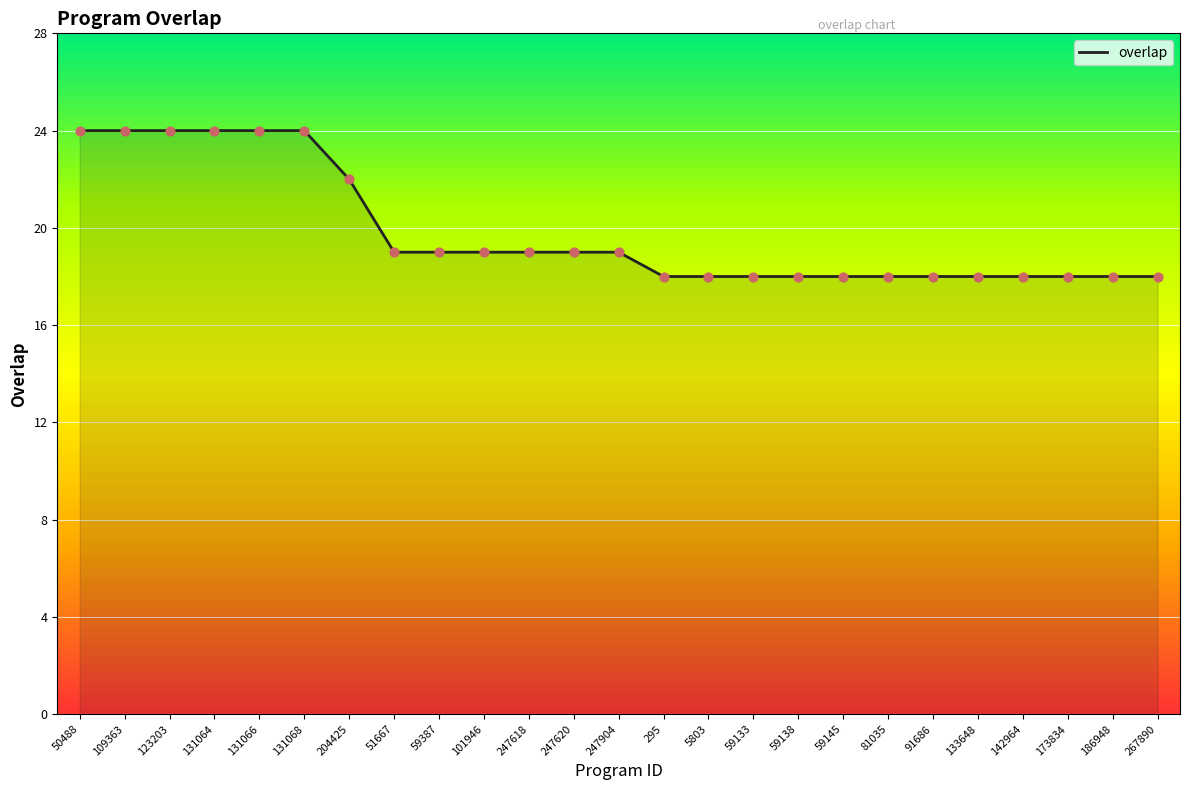

Approximately how many times larger is the value at 142964 compared to 59387?

0.9